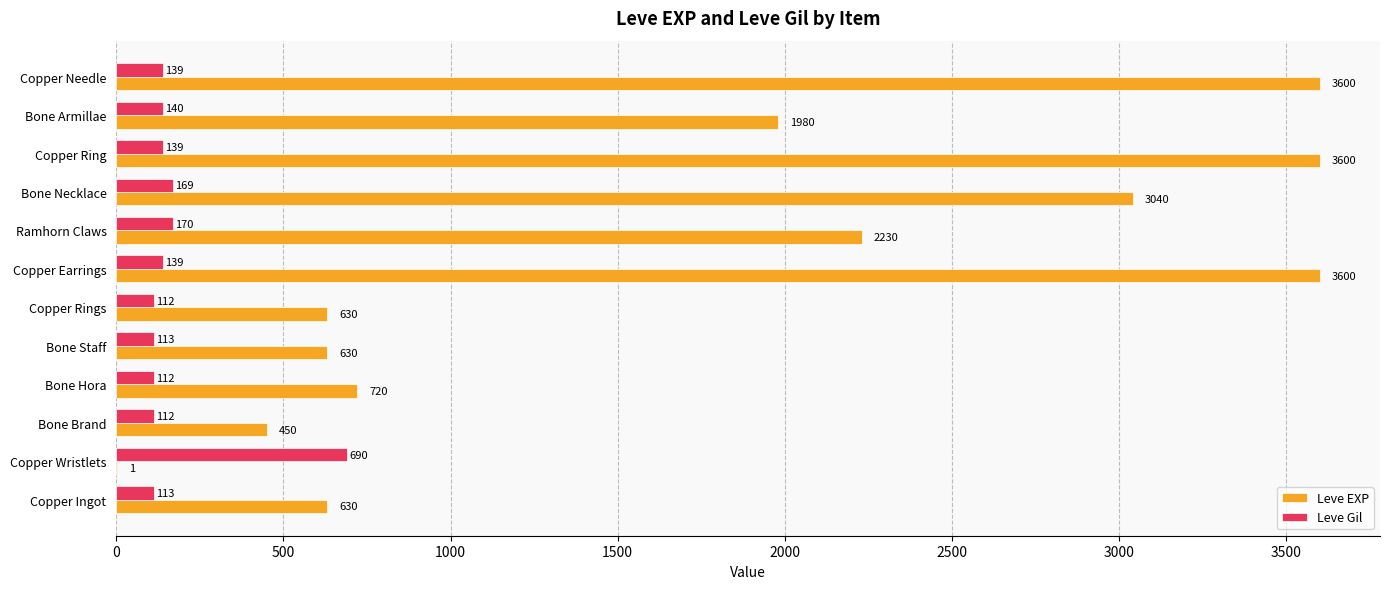

What is the sum of the Leve EXP values at Copper Ring and Bone Armillae?

5580